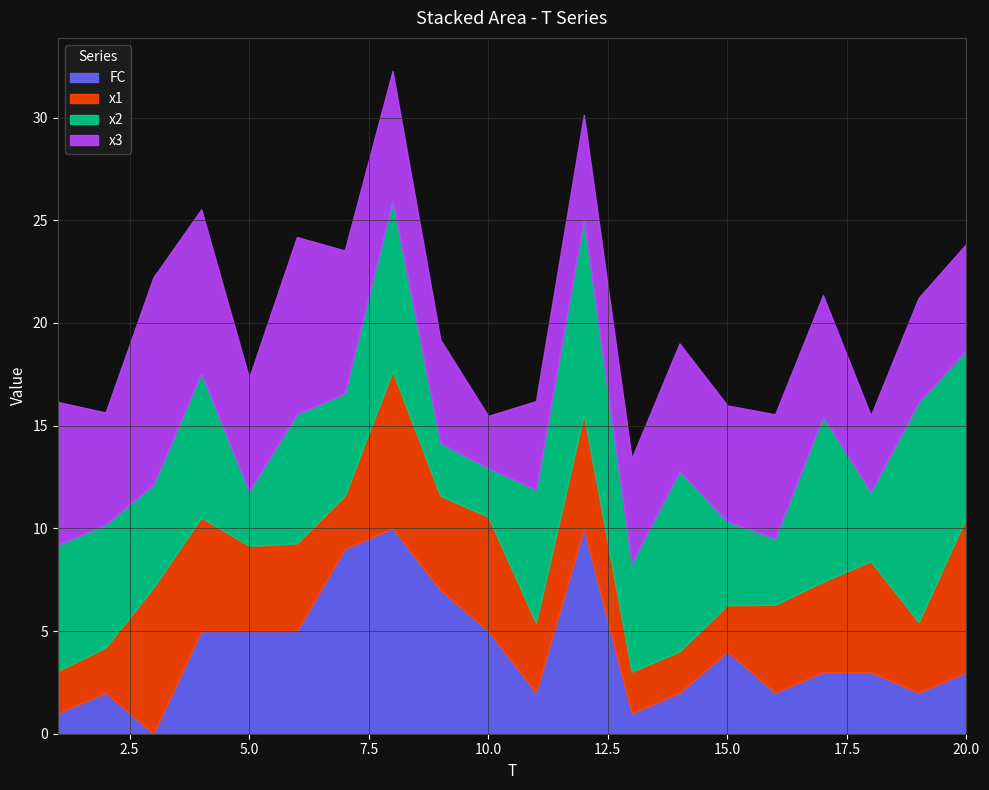

Is it true that x1 equals 1.9 at 18?

False